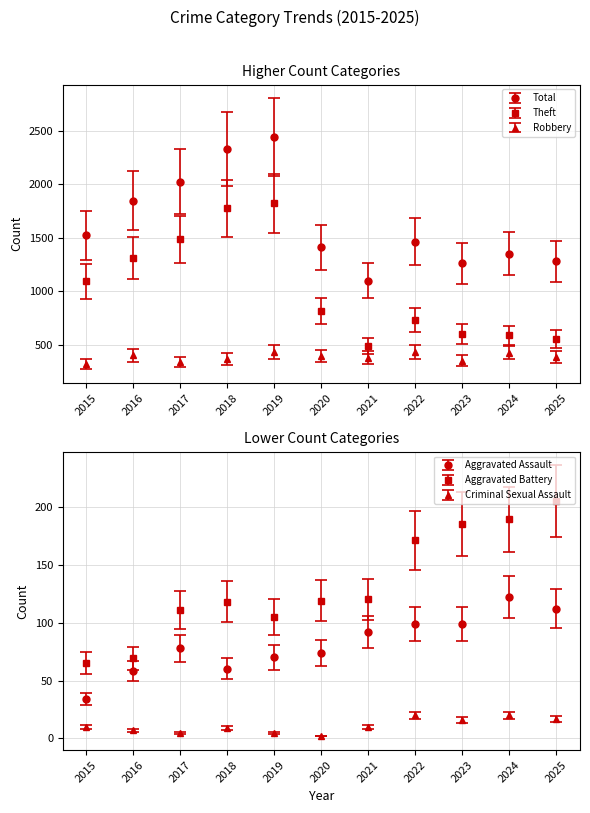

What is the total value across all series at 2018?

4653